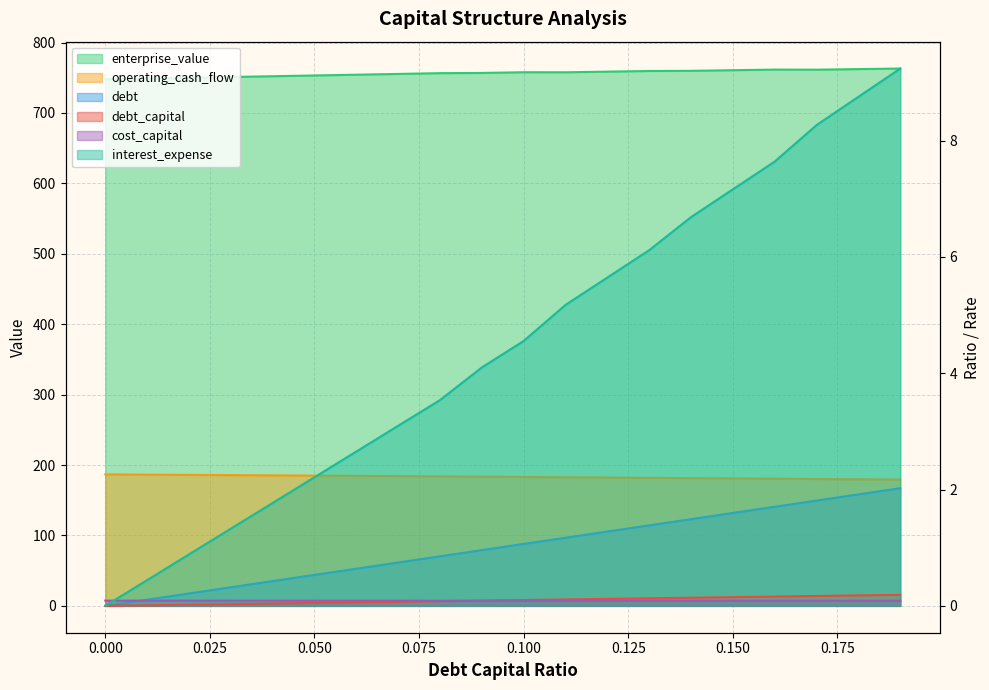

Which series has the largest total across all categories?

enterprise_value